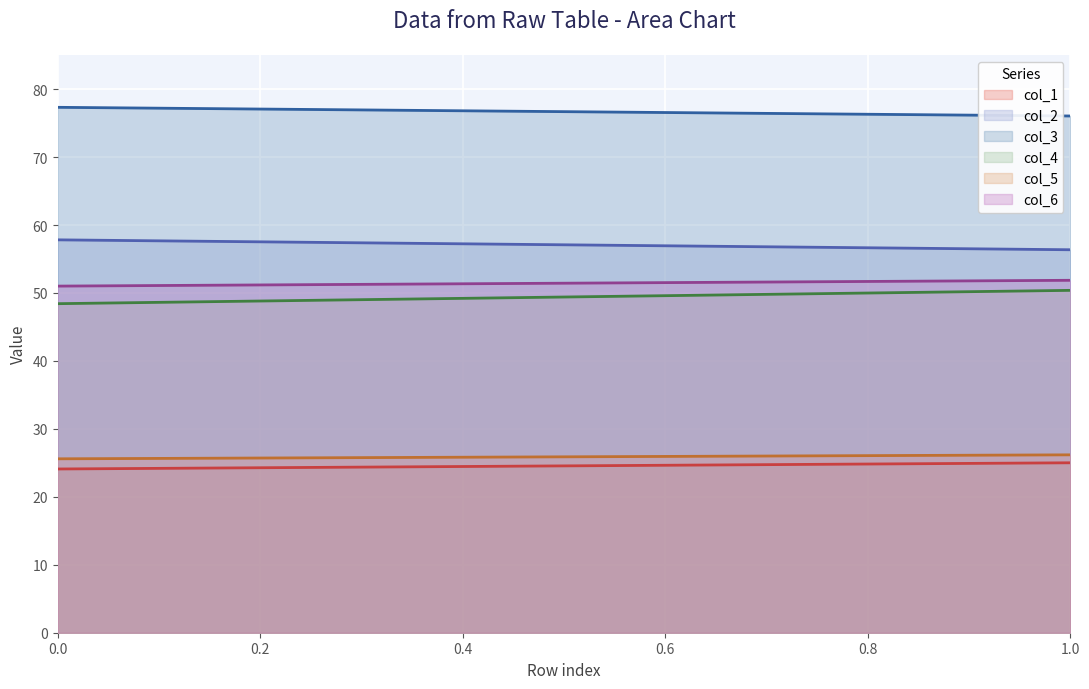

What is the value of the col_6 point at the 1st from the left?

51.0